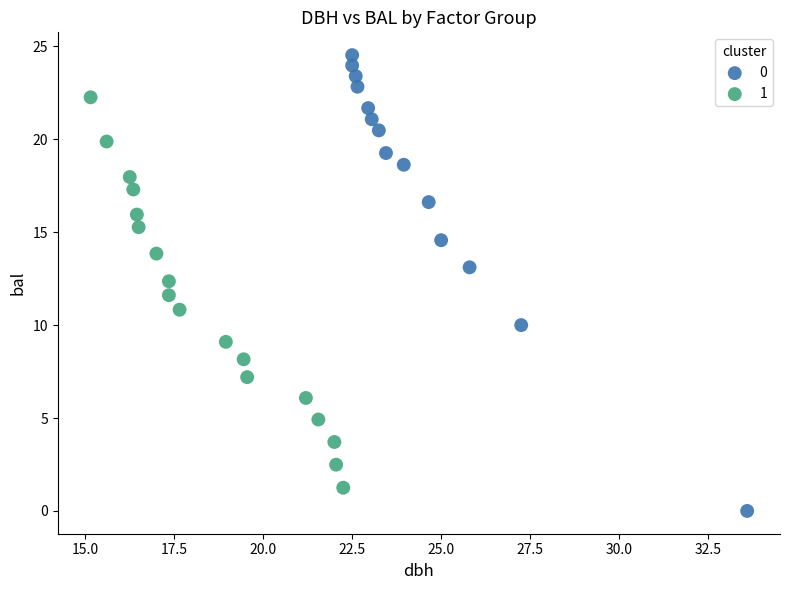

Which series has the largest Y range (max minus min)?

0